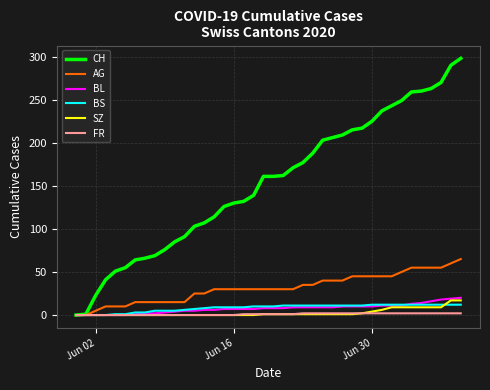

Which series has the largest total across all categories?

CH